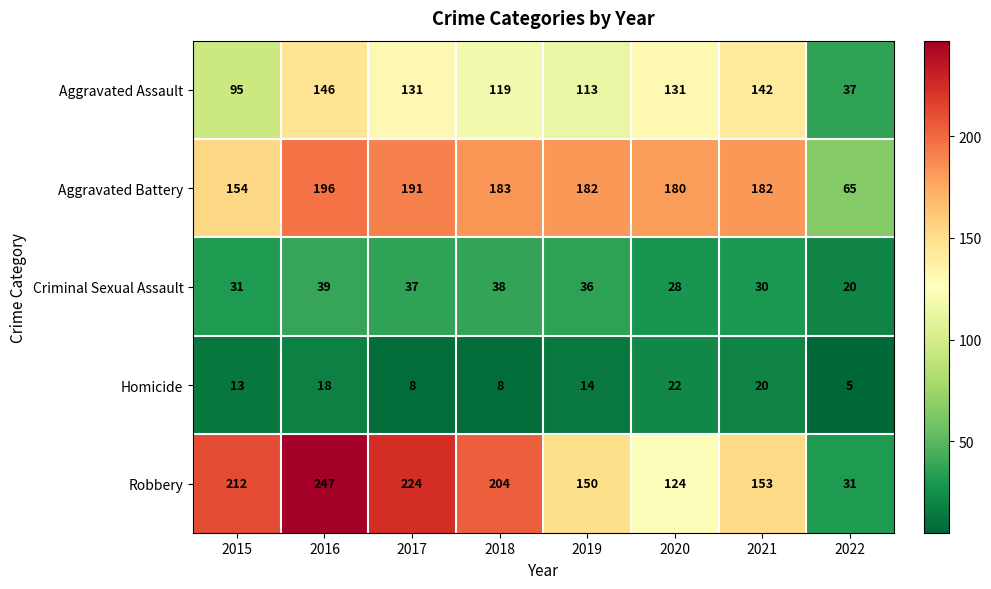

The value of Criminal Sexual Assault at 2022 is 7. True or false?

False